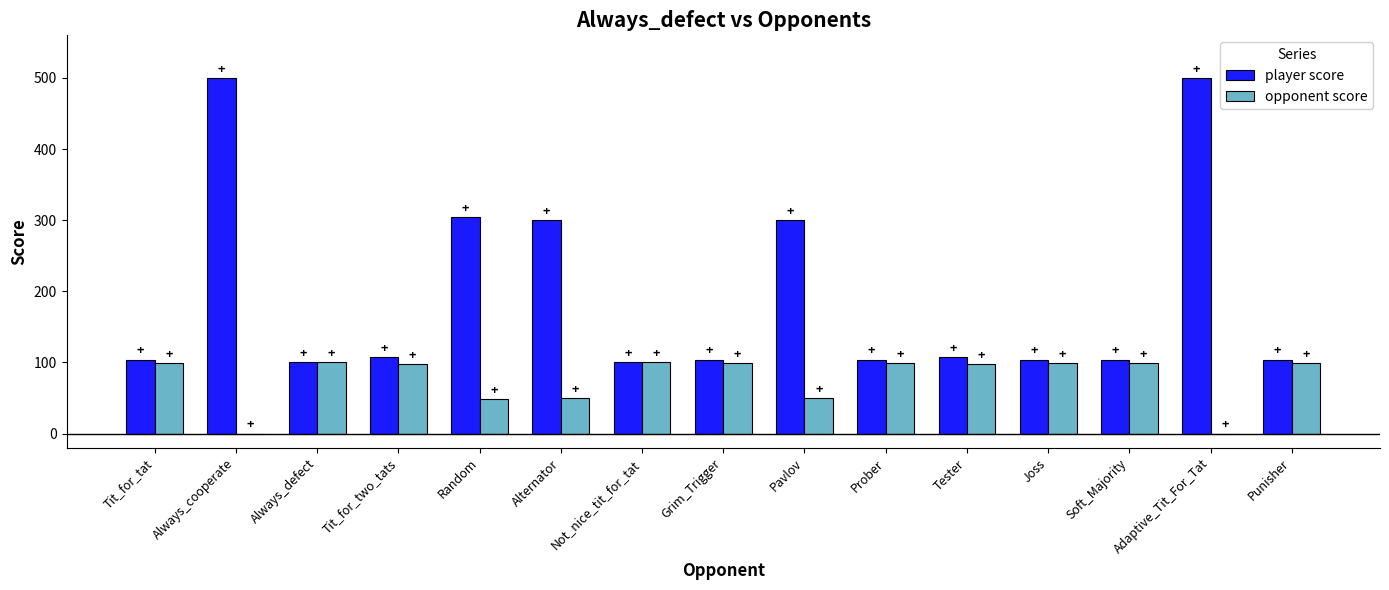

Is it true that opponent score equals 169 at Tit_for_tat?

False